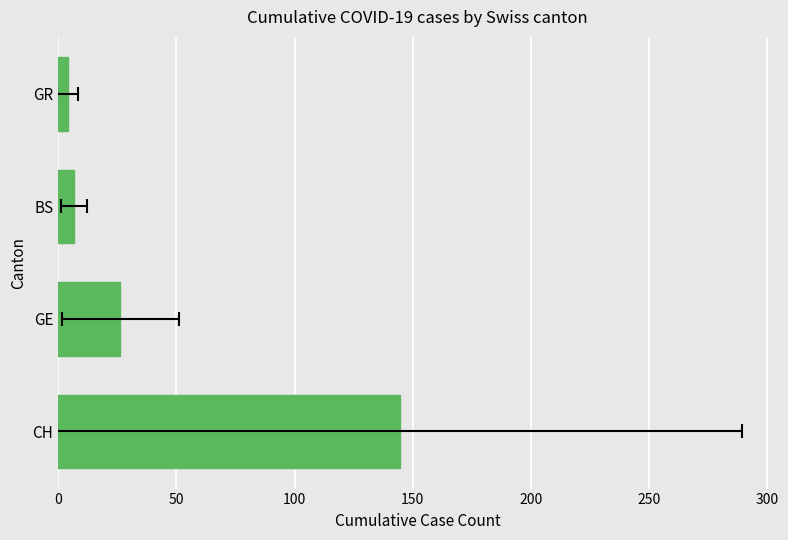

What is the sum of all values?

181.4